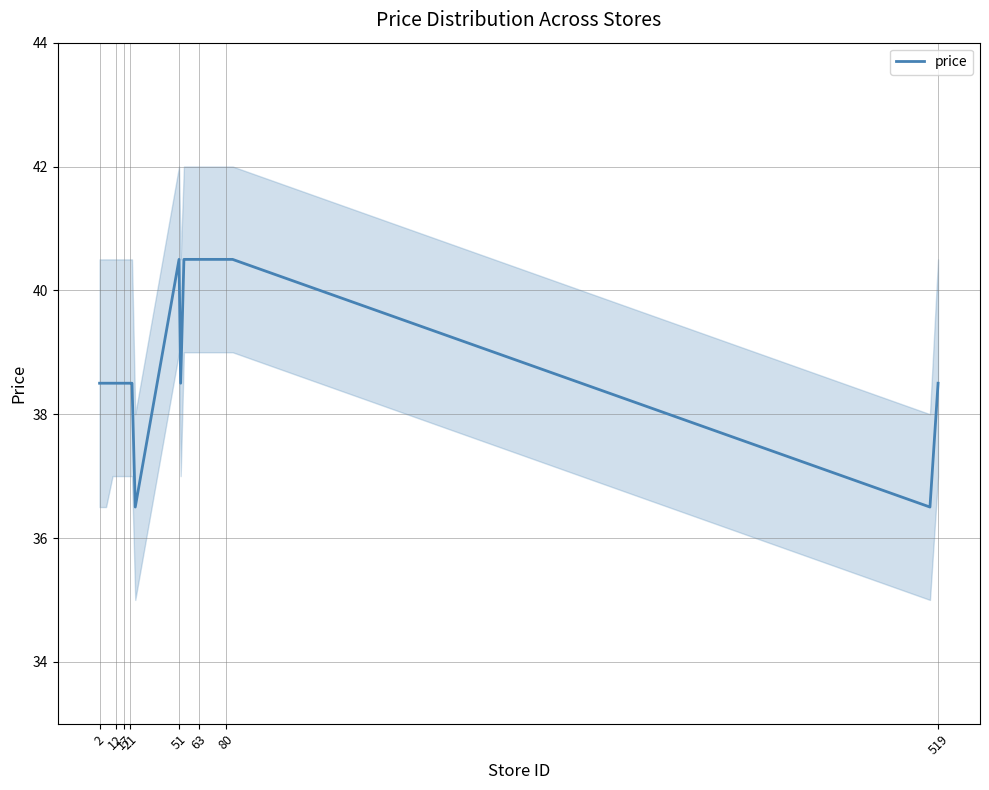

What is the minimum value for price?

36.5